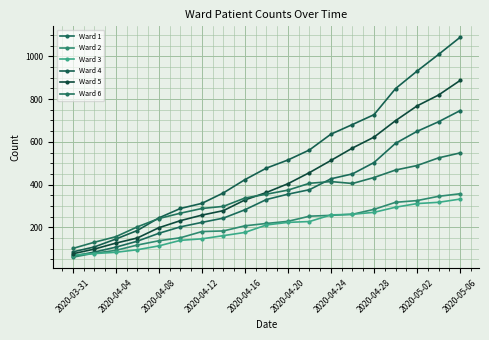

True or false: Ward 1 and Ward 5 cross at least once.

False